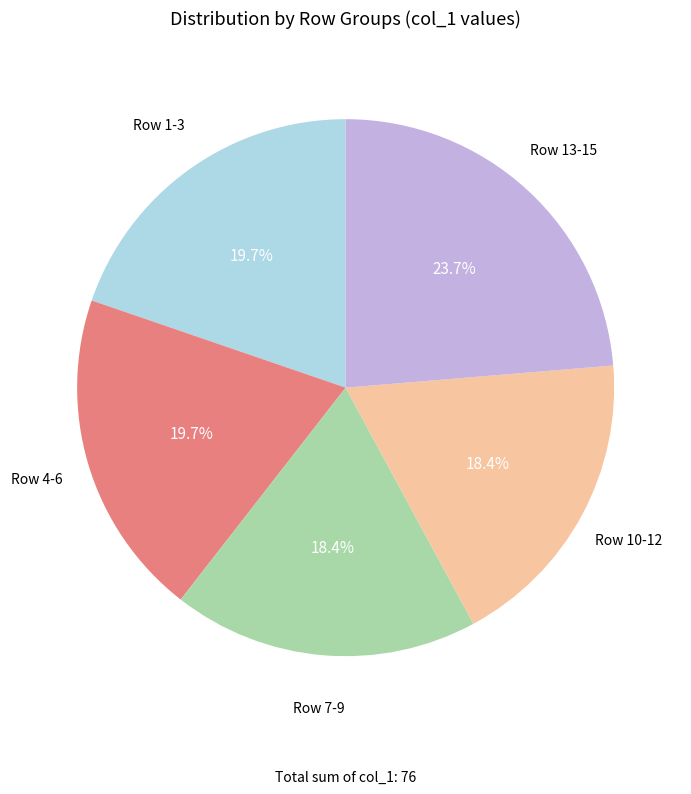

Is there any slice that represents more than half of the pie?

No